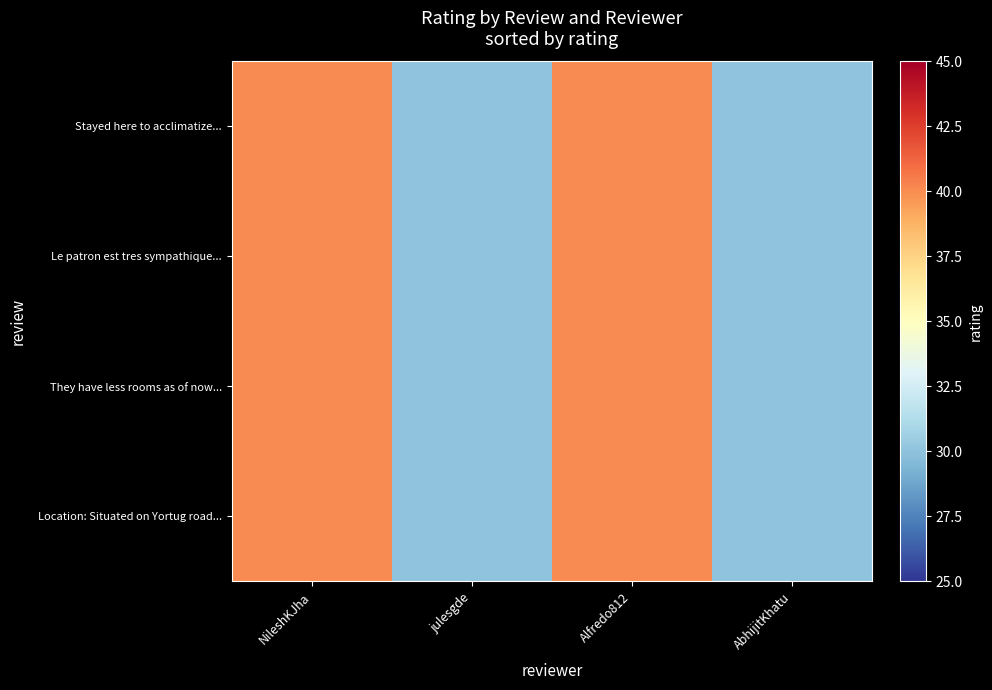

At how many categories does at least one series exceed 35?

2